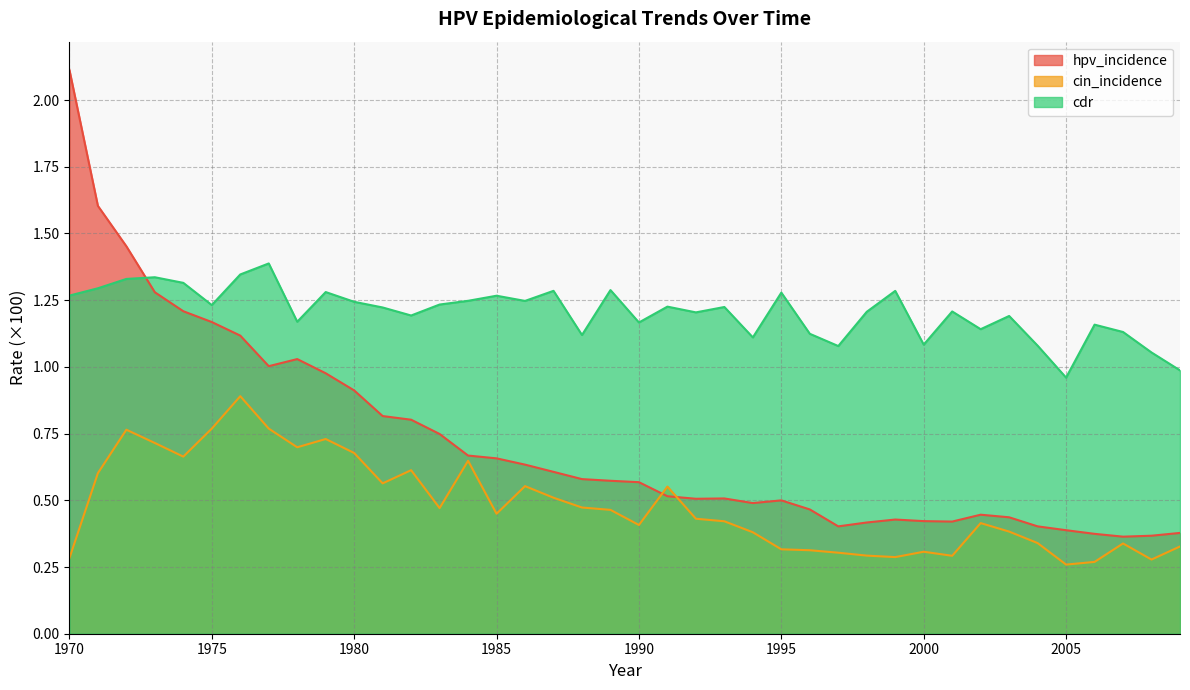

List the series in order of their peak value, lowest first.

cin_incidence, cdr, hpv_incidence